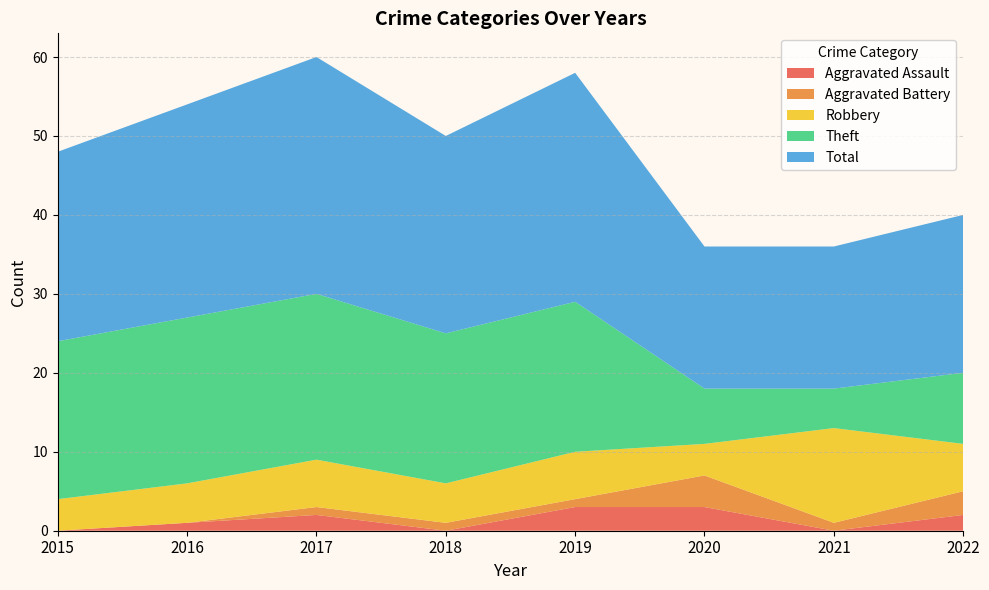

Reading right to left, transcribe all the data shown in this chart.

Aggravated Assault: 2	0	3	3	0	2	1	0
Aggravated Battery: 3	1	4	1	1	1	0	0
Robbery: 6	12	4	6	5	6	5	4
Theft: 9	5	7	19	19	21	21	20
Total: 20	18	18	29	25	30	27	24